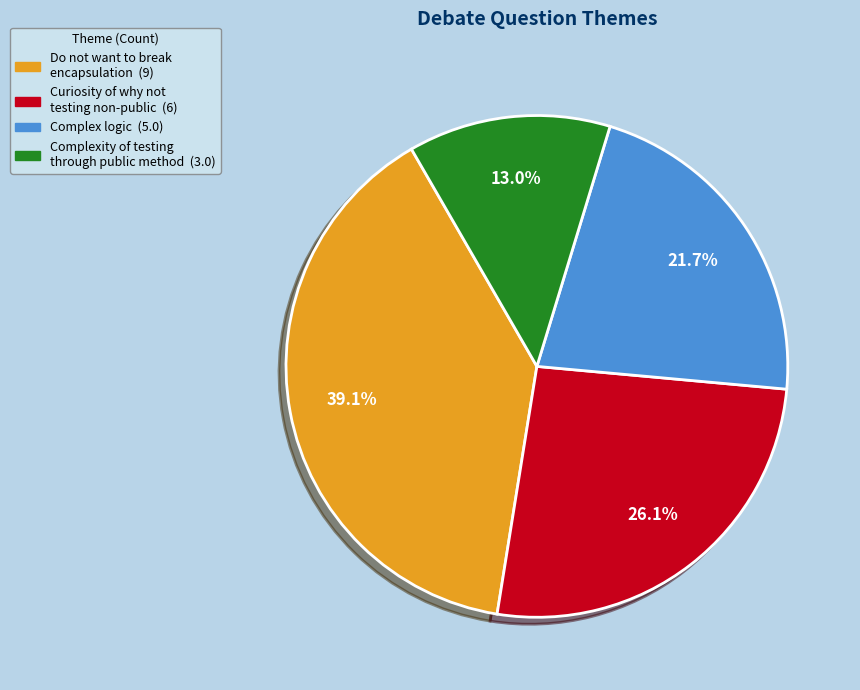

What percentage is the Complex logic slice, to the nearest percent?

22%